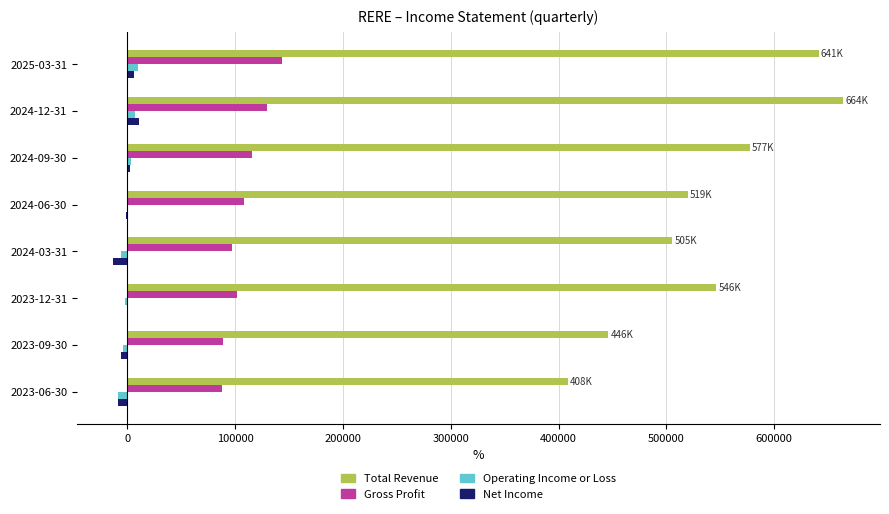

How many series are shown in this chart?

4